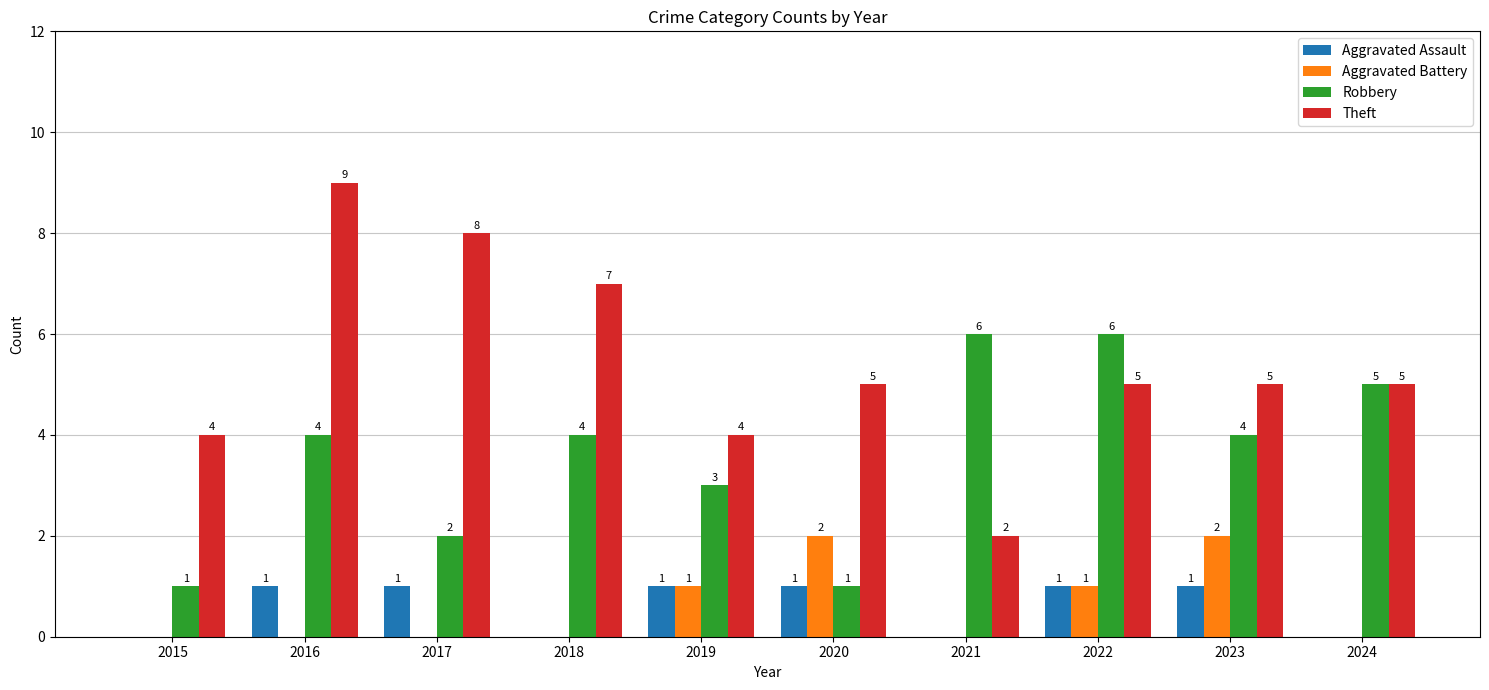

Reading right to left, extract all data points from this chart.

Aggravated Assault: 0	1	1	0	1	1	0	1	1	0
Aggravated Battery: 0	2	1	0	2	1	0	0	0	0
Robbery: 5	4	6	6	1	3	4	2	4	1
Theft: 5	5	5	2	5	4	7	8	9	4